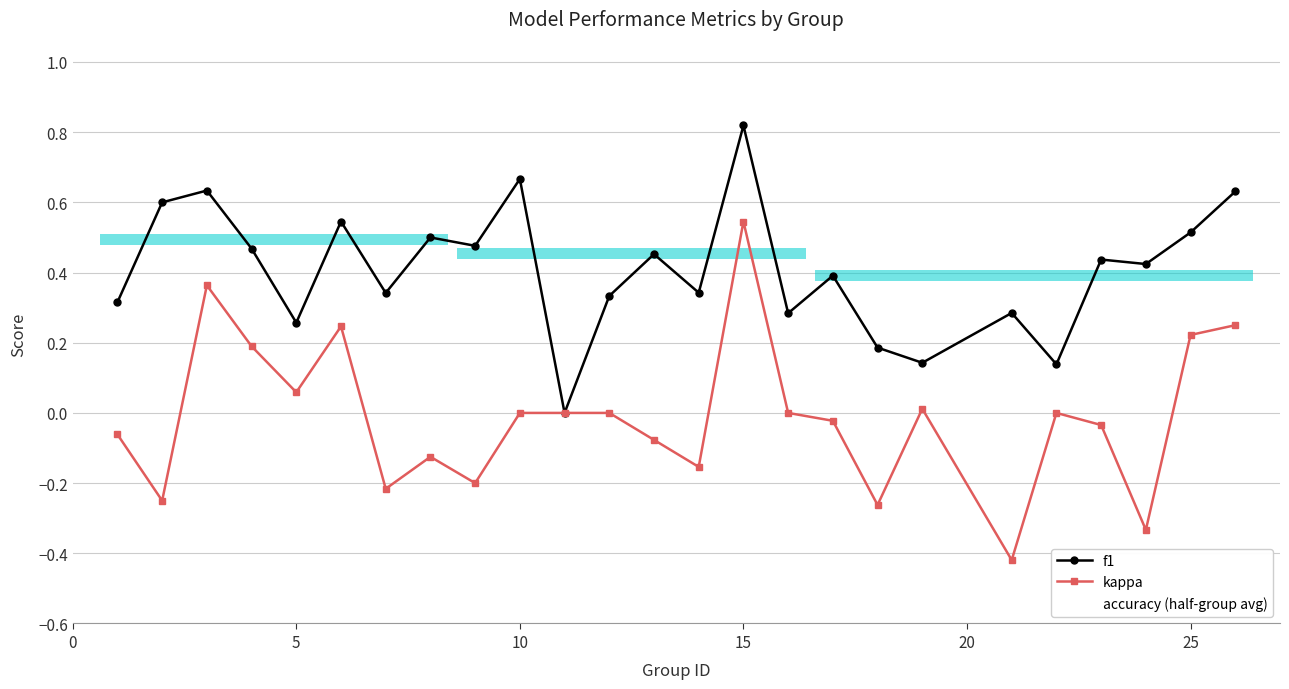

Which series has the widest spread of values?

kappa